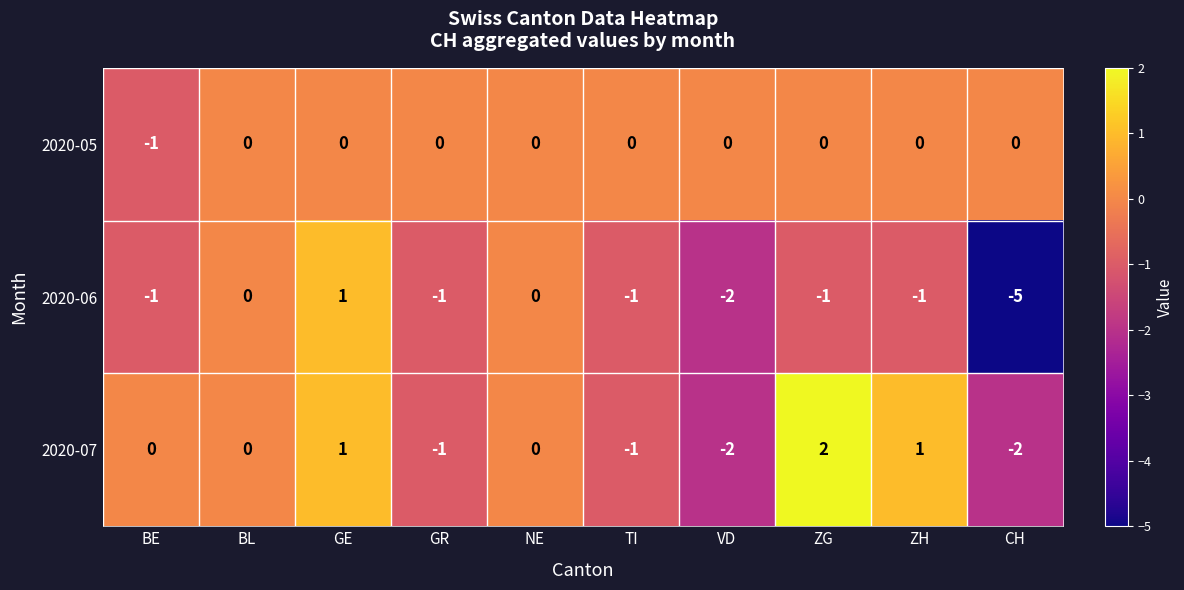

Reading left to right, transcribe all the data shown in this chart.

2020-05: -1	0	0	0	0	0	0	0	0	0
2020-06: -1	0	1	-1	0	-1	-2	-1	-1	-5
2020-07: 0	0	1	-1	0	-1	-2	2	1	-2